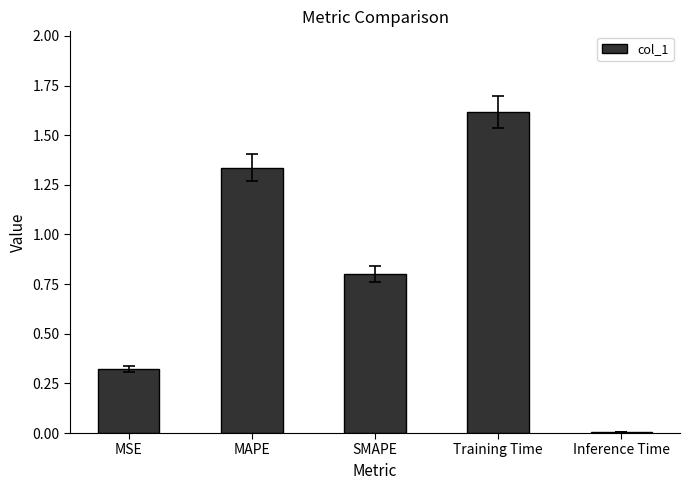

The value at SMAPE is 1.4. True or false?

False